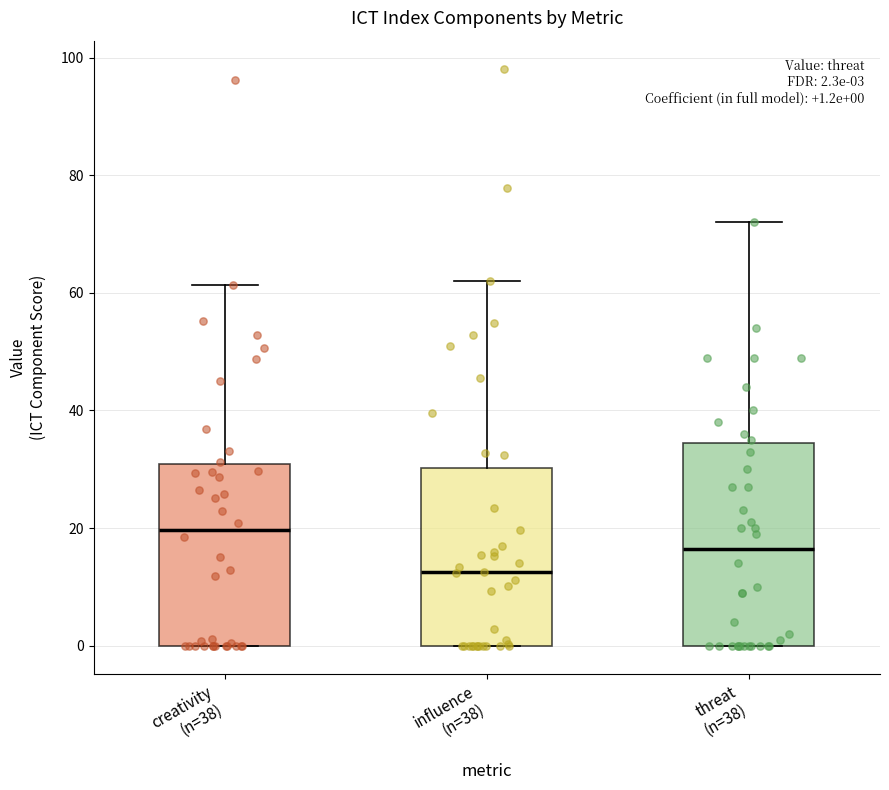

Comparing the boxes themselves (not the whiskers), which one is the tallest?

threat (n=38)